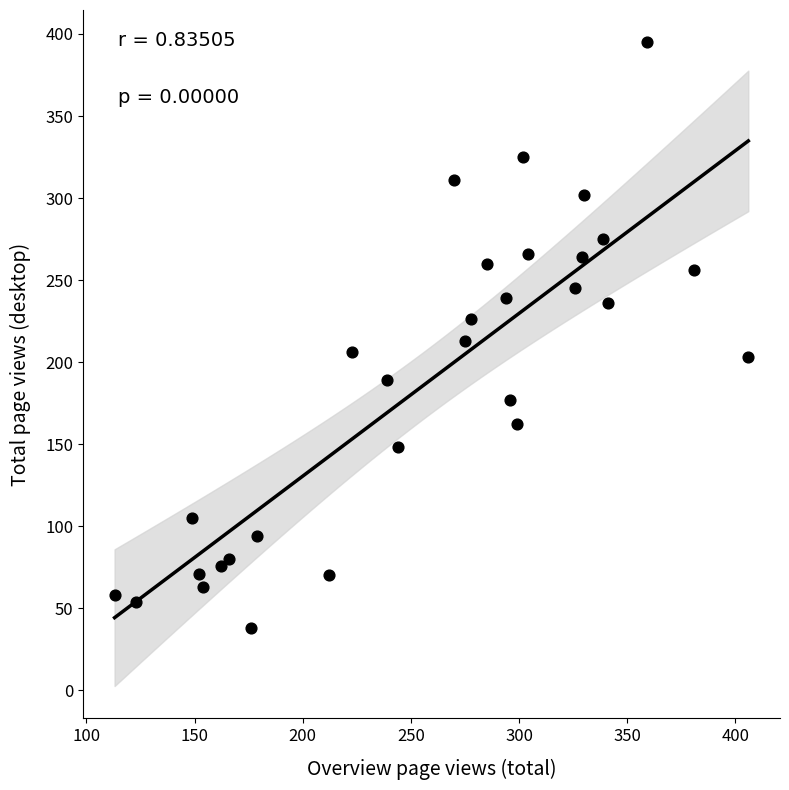

What is the range of X values (max minus min)?

293